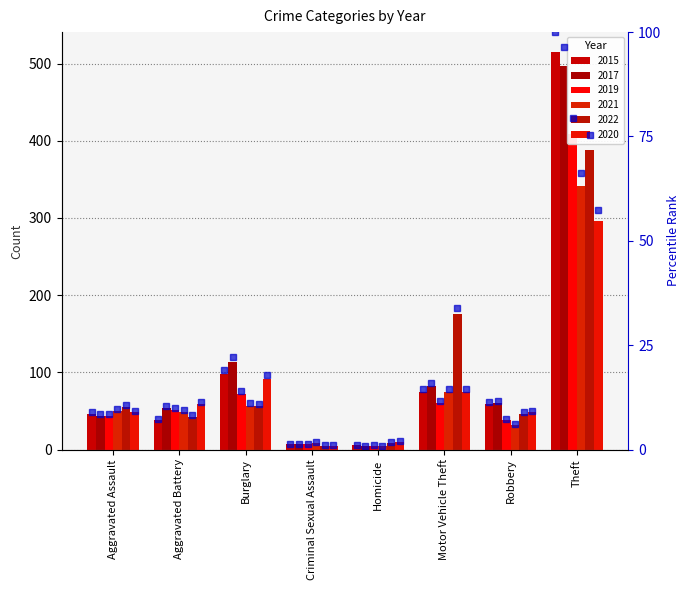

What is the difference between the 2017 pct values at Theft and Robbery?

84.9